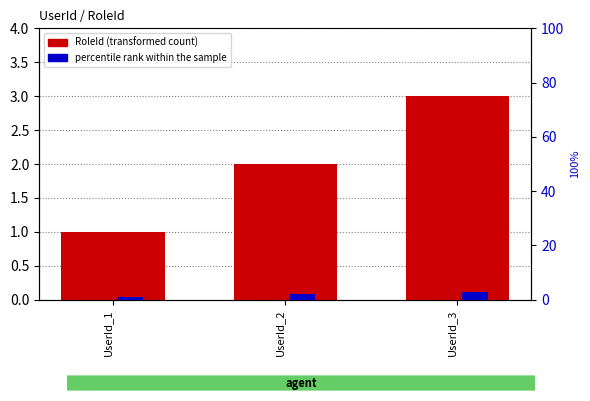

What is the smallest value displayed?

1